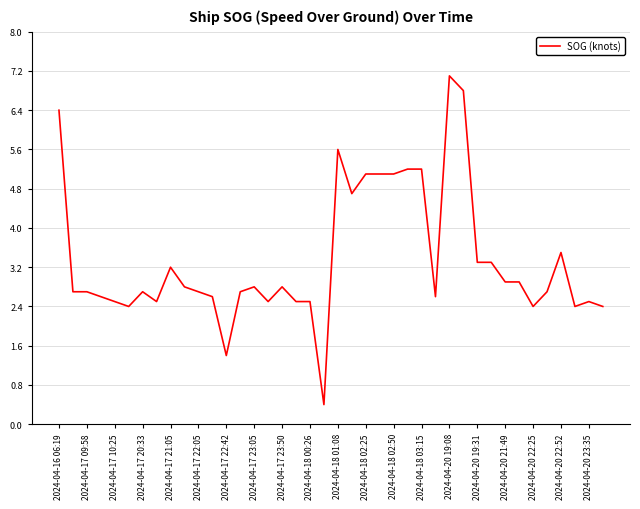

What is the minimum value shown in the chart?

0.4